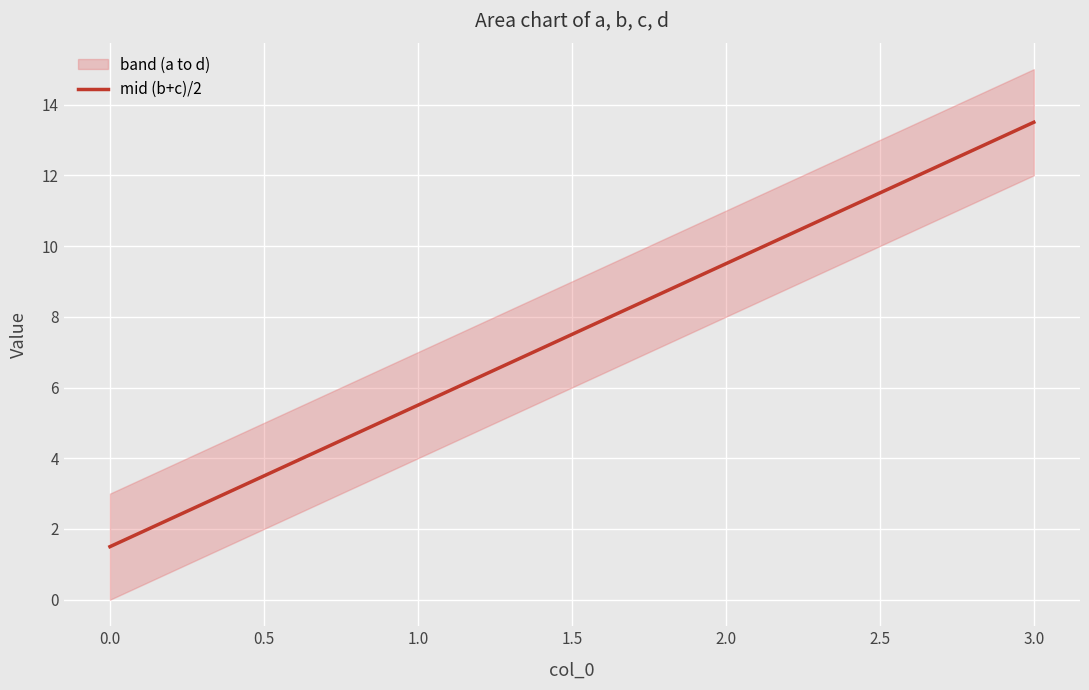

At which label does mid (b+c)/2 first exceed 9?

2.0